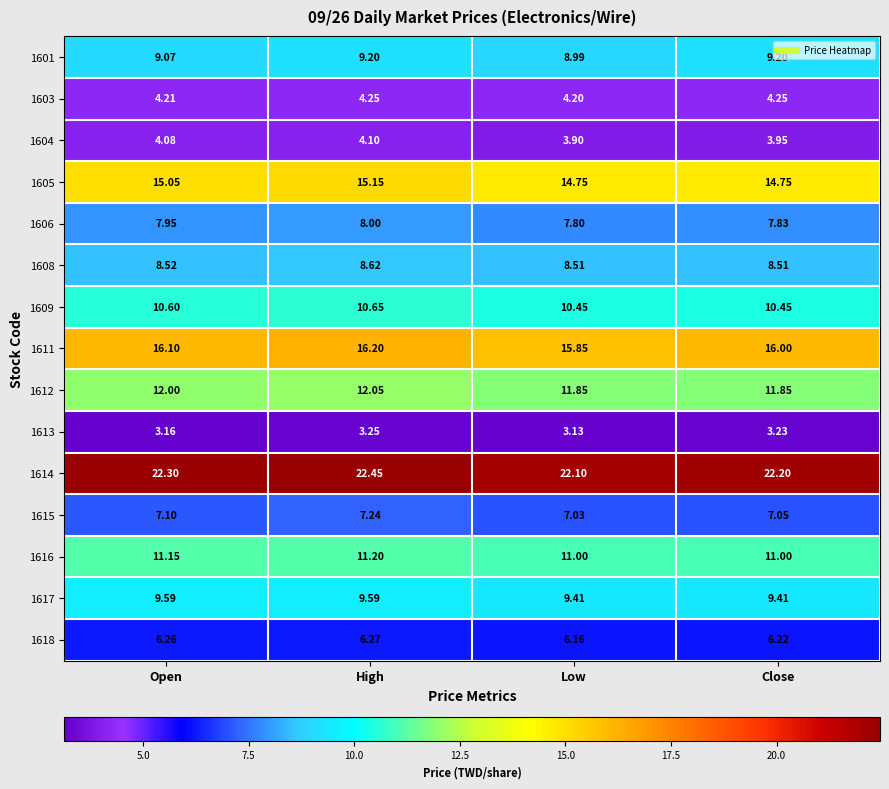

At which label is 1615 closest to 7?

Low